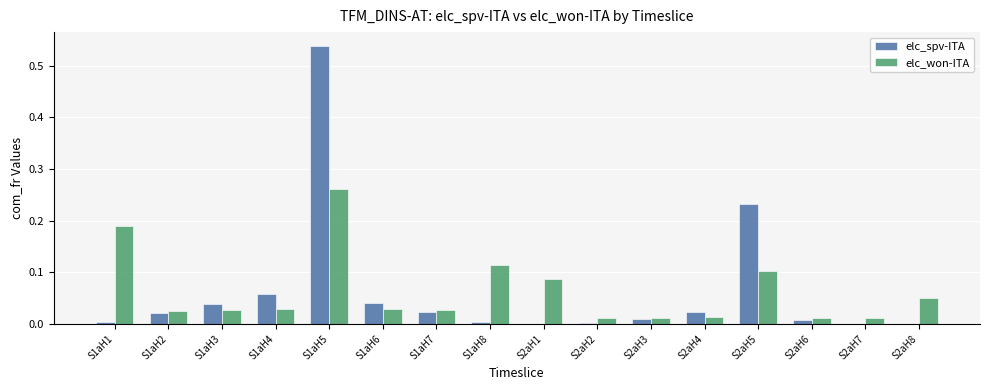

Which series has the largest range (max minus min)?

elc_spv-ITA